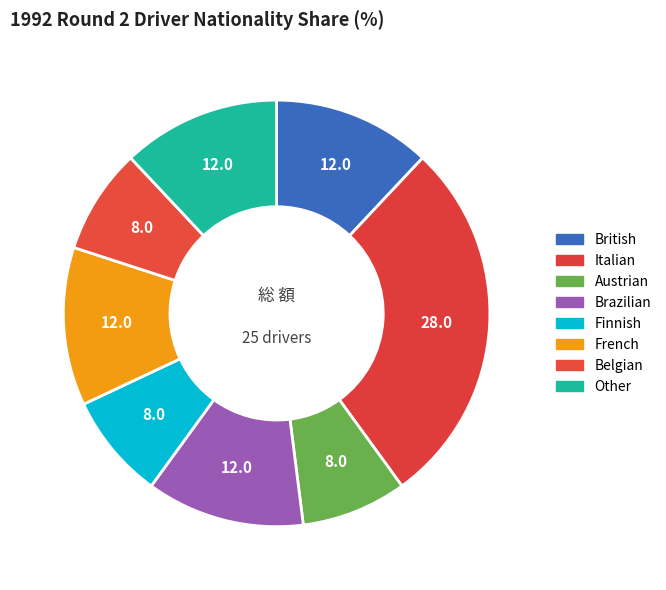

Is there any slice that represents more than half of the pie?

No